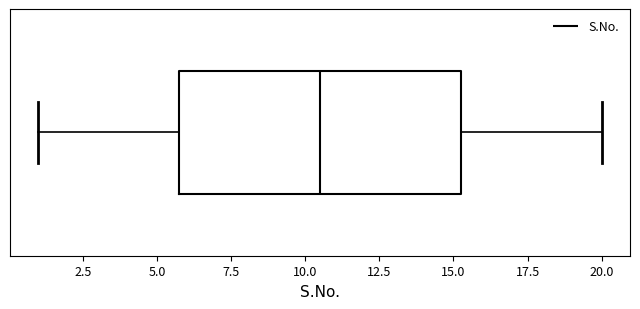

Where is the left edge of the box on the x-axis? The values are not printed on the chart, so give them approximately, as read against the axis.

6.0